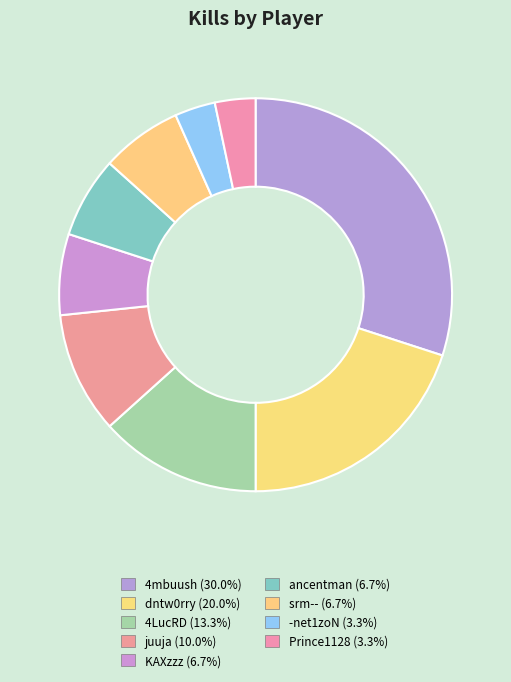

How many segments does this pie chart have?

9